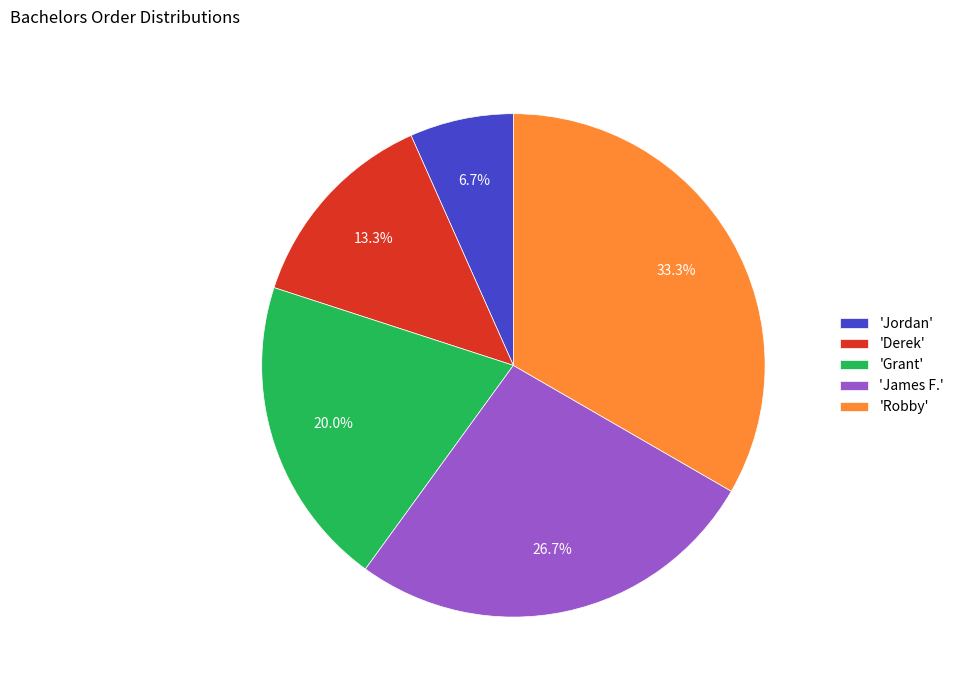

Is there a majority slice in this chart?

No